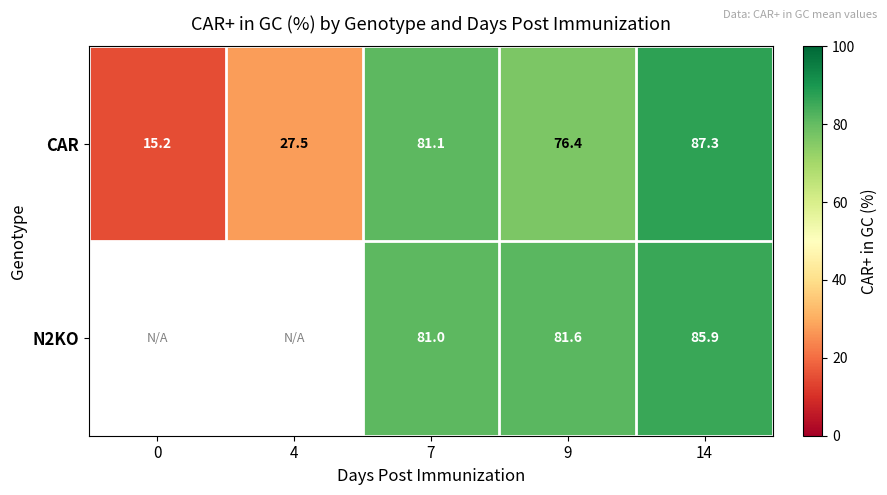

At which label does CAR first exceed 76?

7